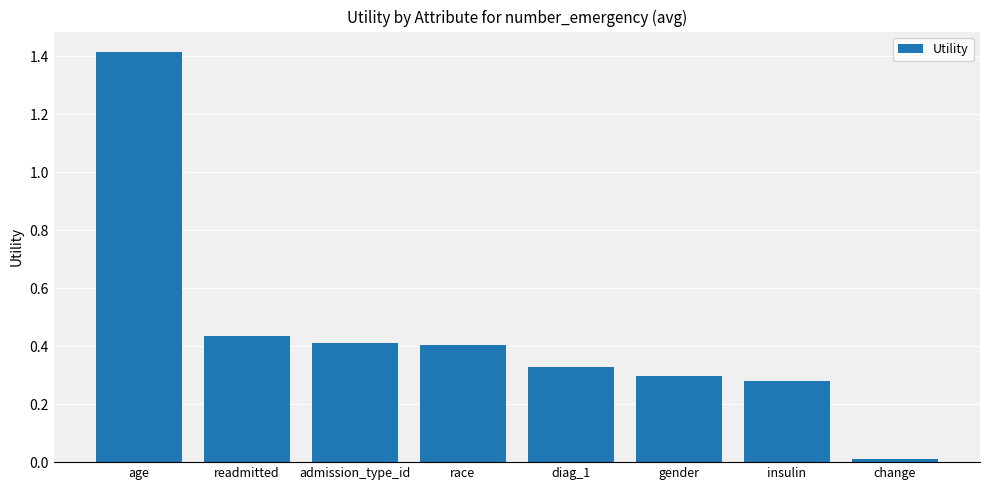

Are the bars grouped side by side (vs. stacked)?

No